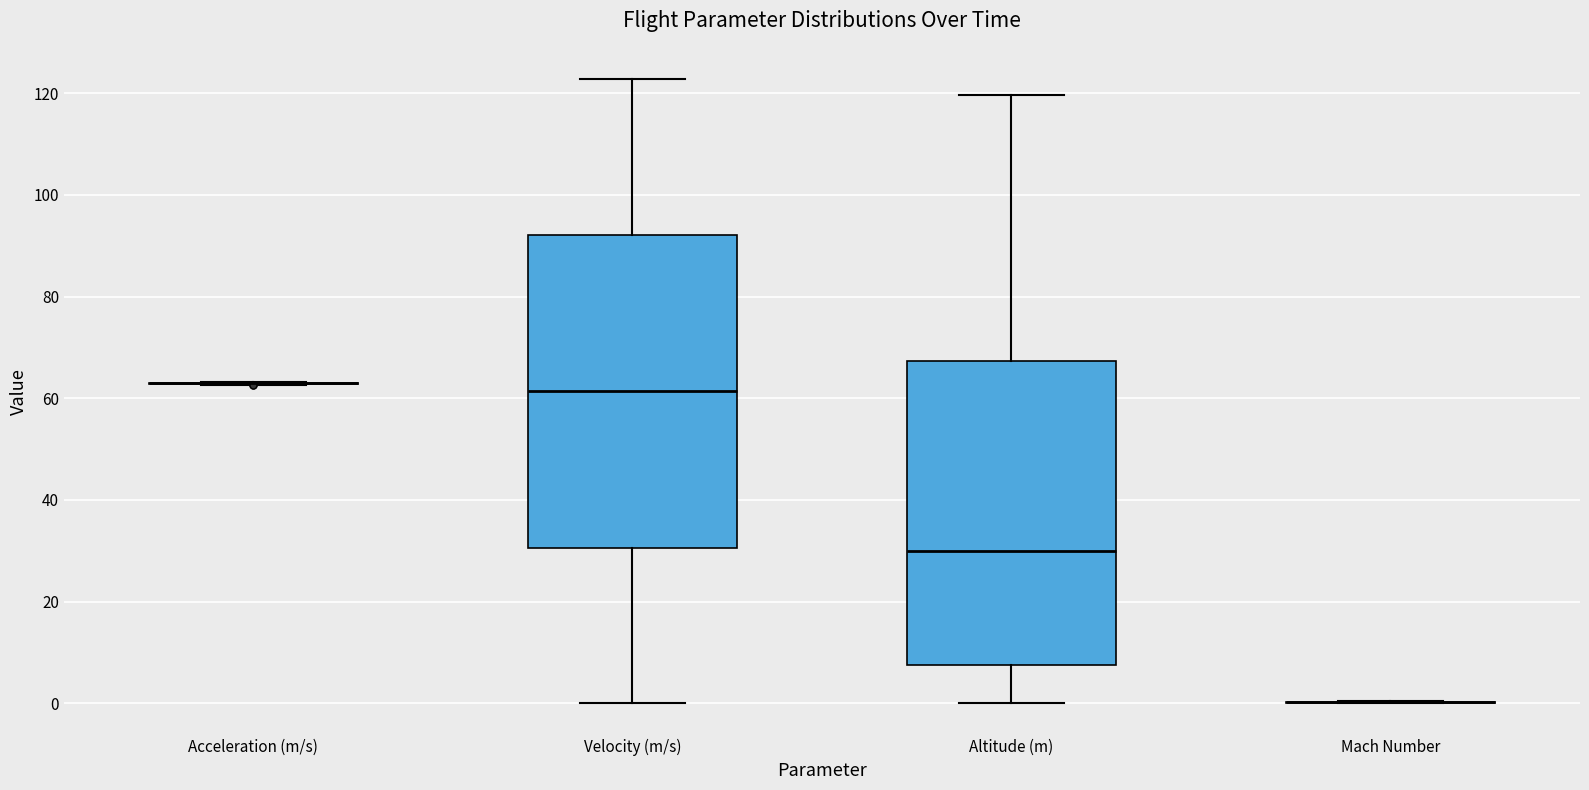

Reading left to right, read every box against the y-axis: the position of its median line, the range the box covers, and the ends of its whiskers. The values are not printed on the chart, so give them approximately, as read against the axis.

Acceleration (m/s): box collapsed to a line at 62, whiskers 62 to 64
Velocity (m/s): median 62, box 30 to 92, whiskers 0 to 122
Altitude (m): median 30, box 8 to 68, whiskers 0 to 120
Mach Number: box collapsed to a line at 0, whiskers 0 to 0